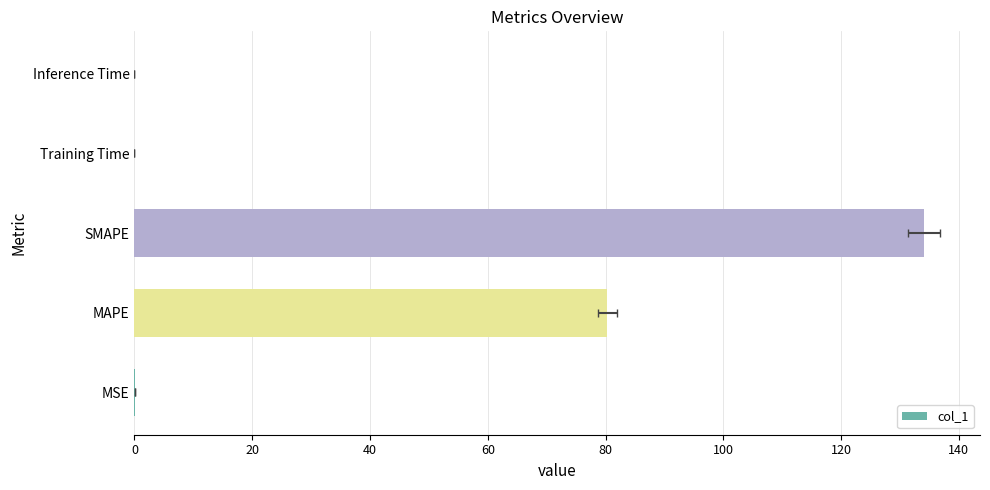

How many distinct data groups are displayed?

1